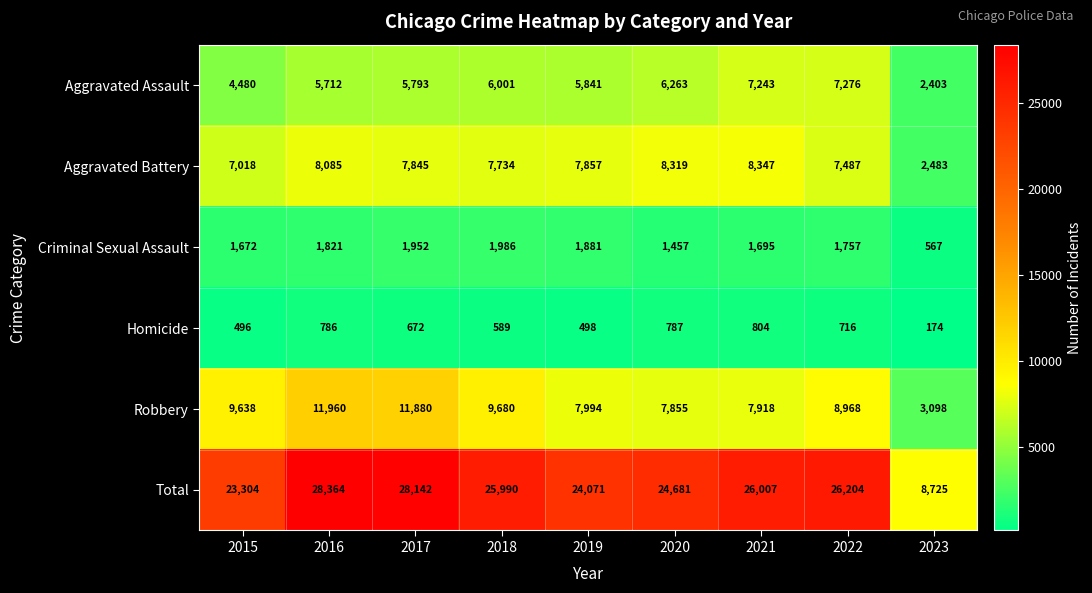

Where does the Homicide series first go above 672?

2016